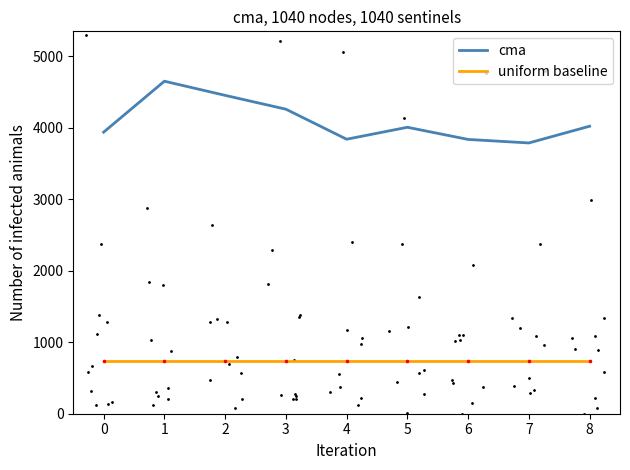

At how many categories does at least one series exceed 2827?

9